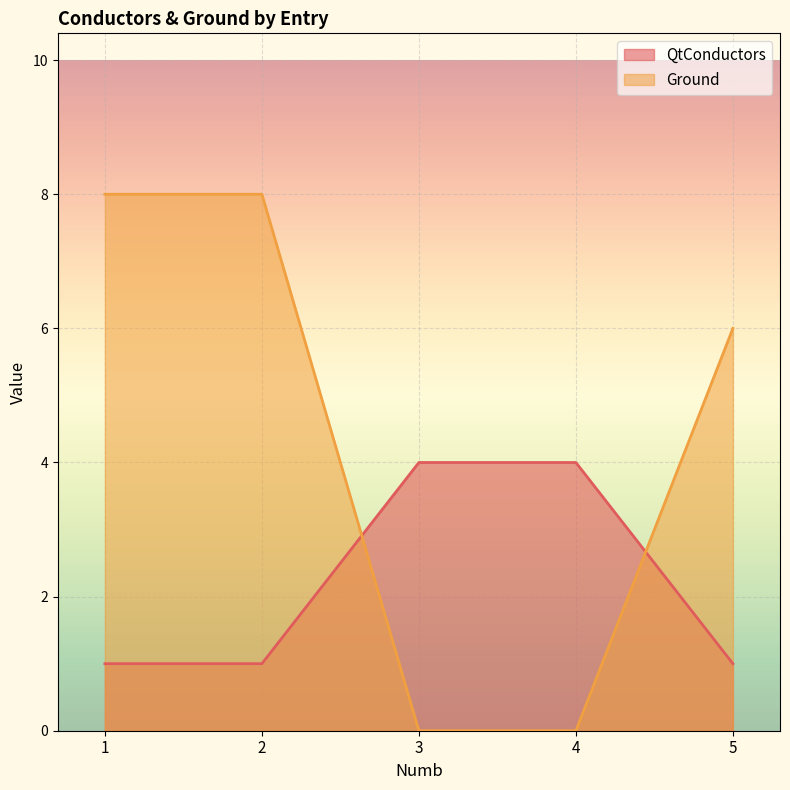

Where do QtConductors and Ground first cross each other?

2 and 3